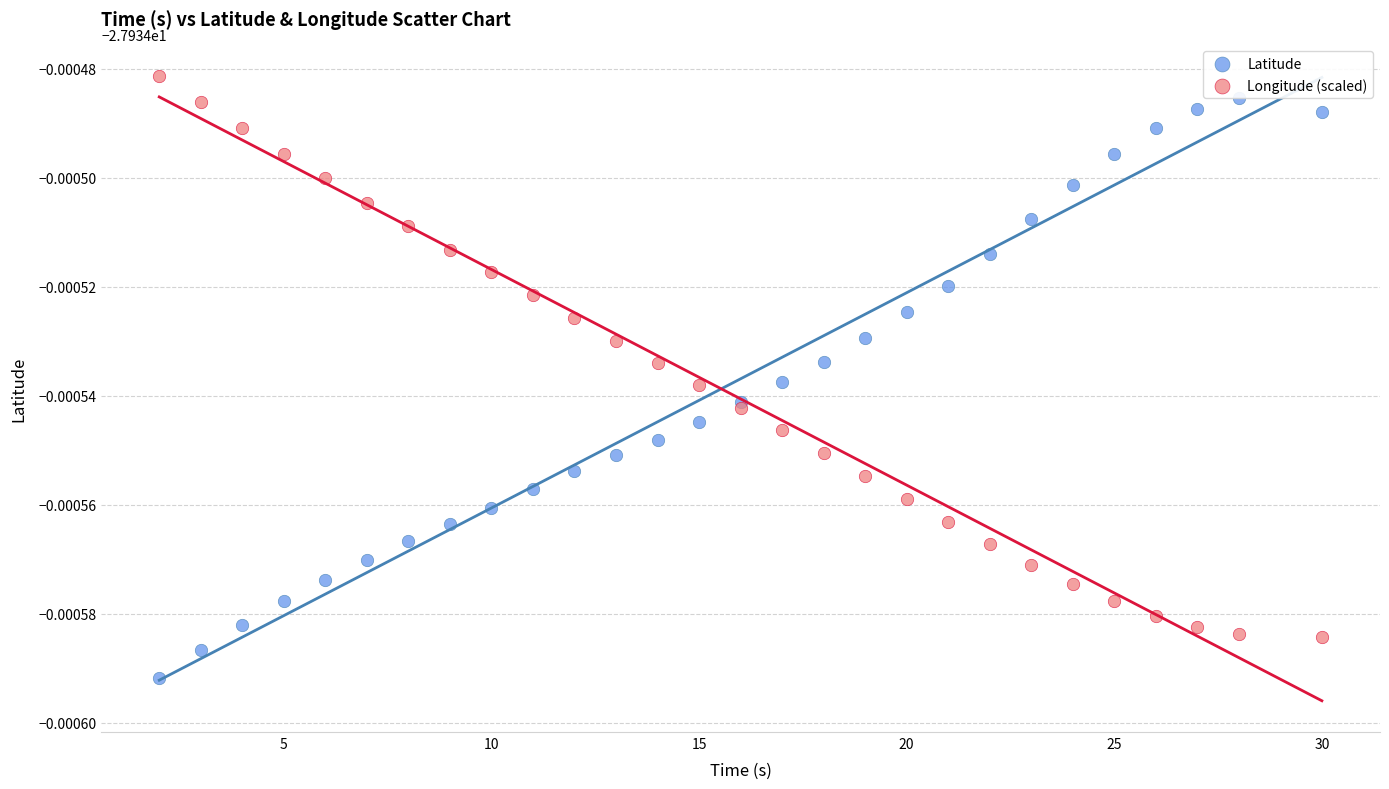

Which series contains the lowest Y value?

Latitude